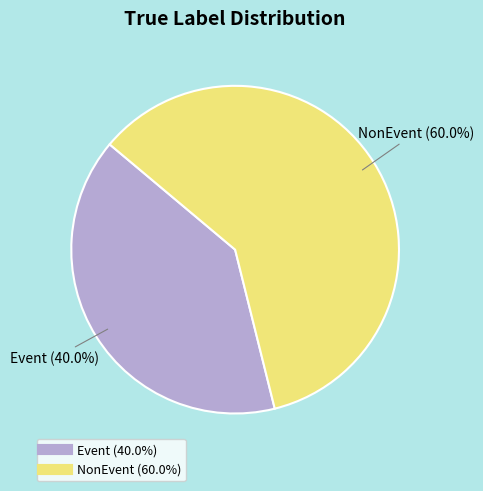

Is there a majority slice in this chart?

Yes